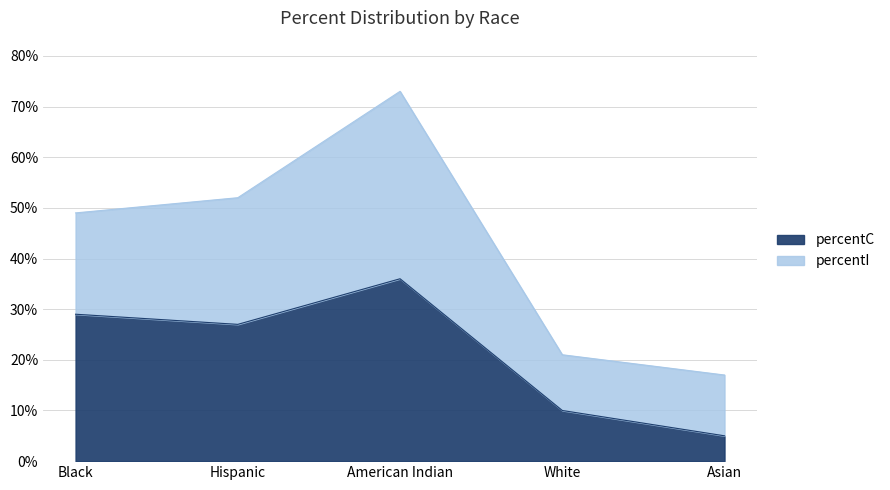

Which category has the lowest value across all series?

Asian